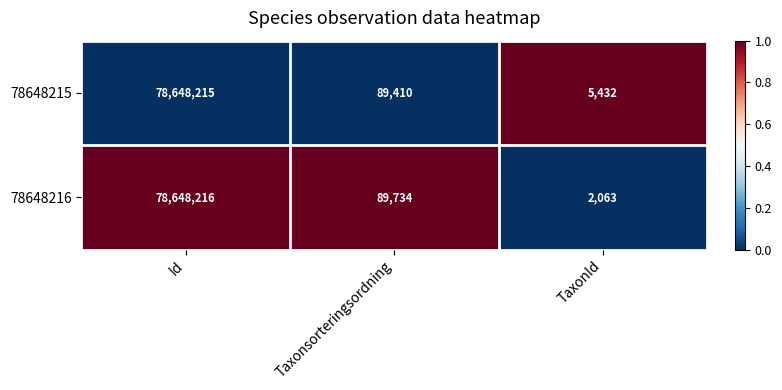

Rank the series at Taxonsorteringsordning from lowest to highest value.

78648215, 78648216